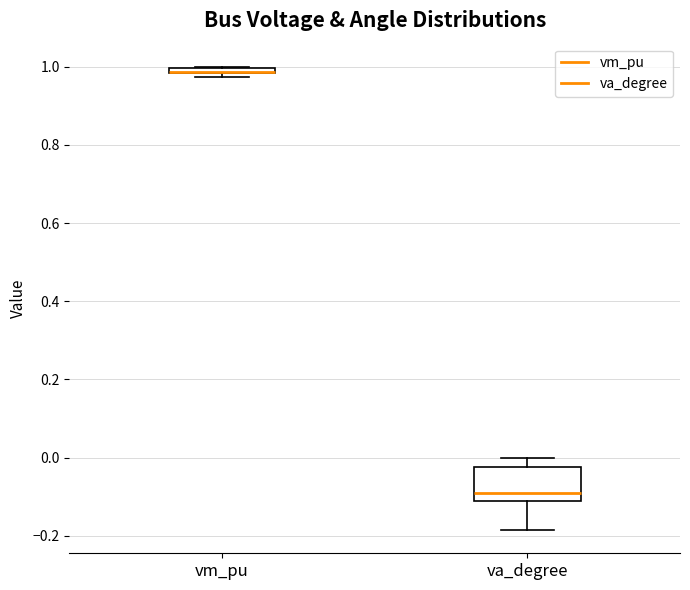

Comparing the boxes themselves (not the whiskers), which one is the tallest?

va_degree